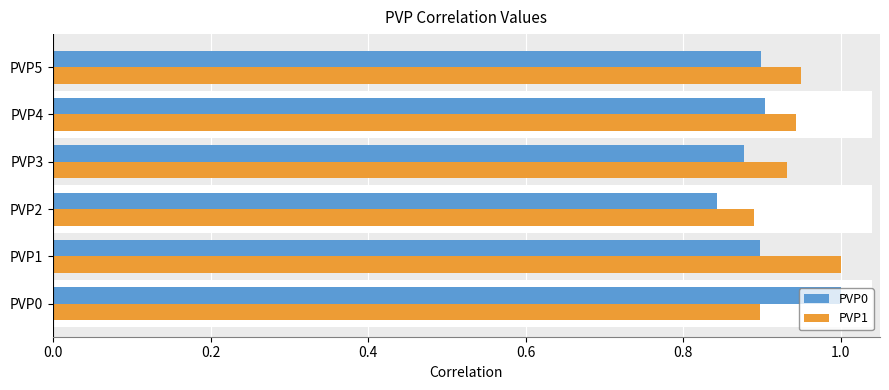

Which series has the widest spread of values?

PVP0